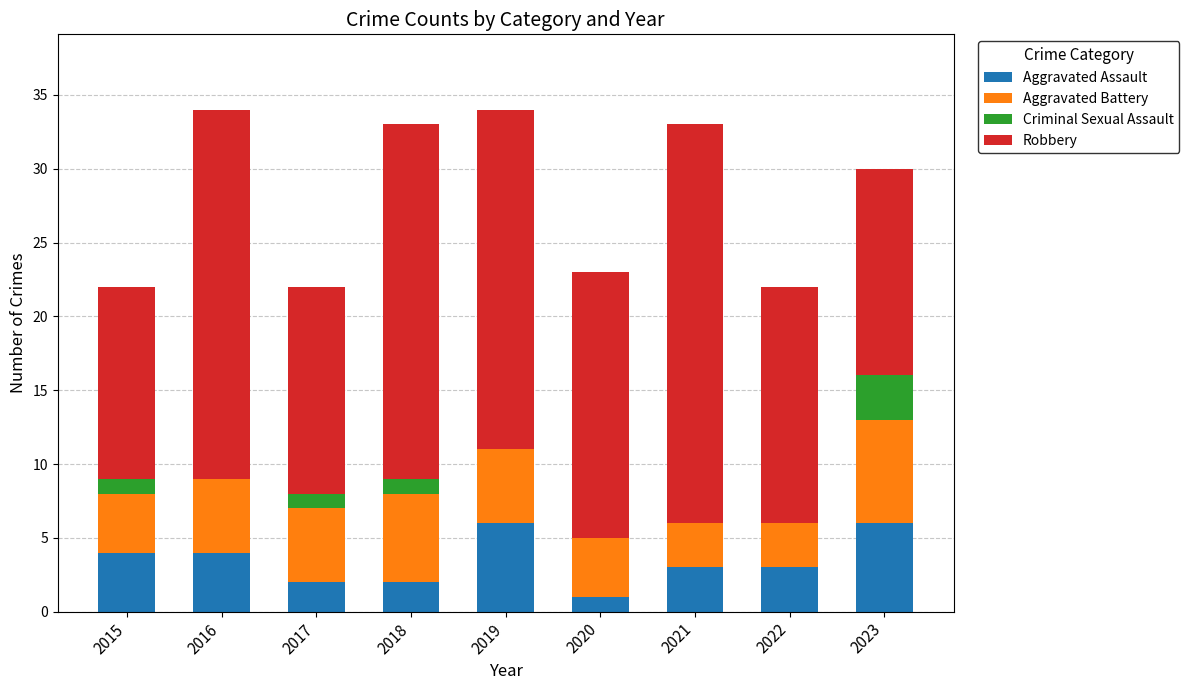

What are all the series names shown in the legend?

Aggravated Assault, Aggravated Battery, Criminal Sexual Assault, Robbery